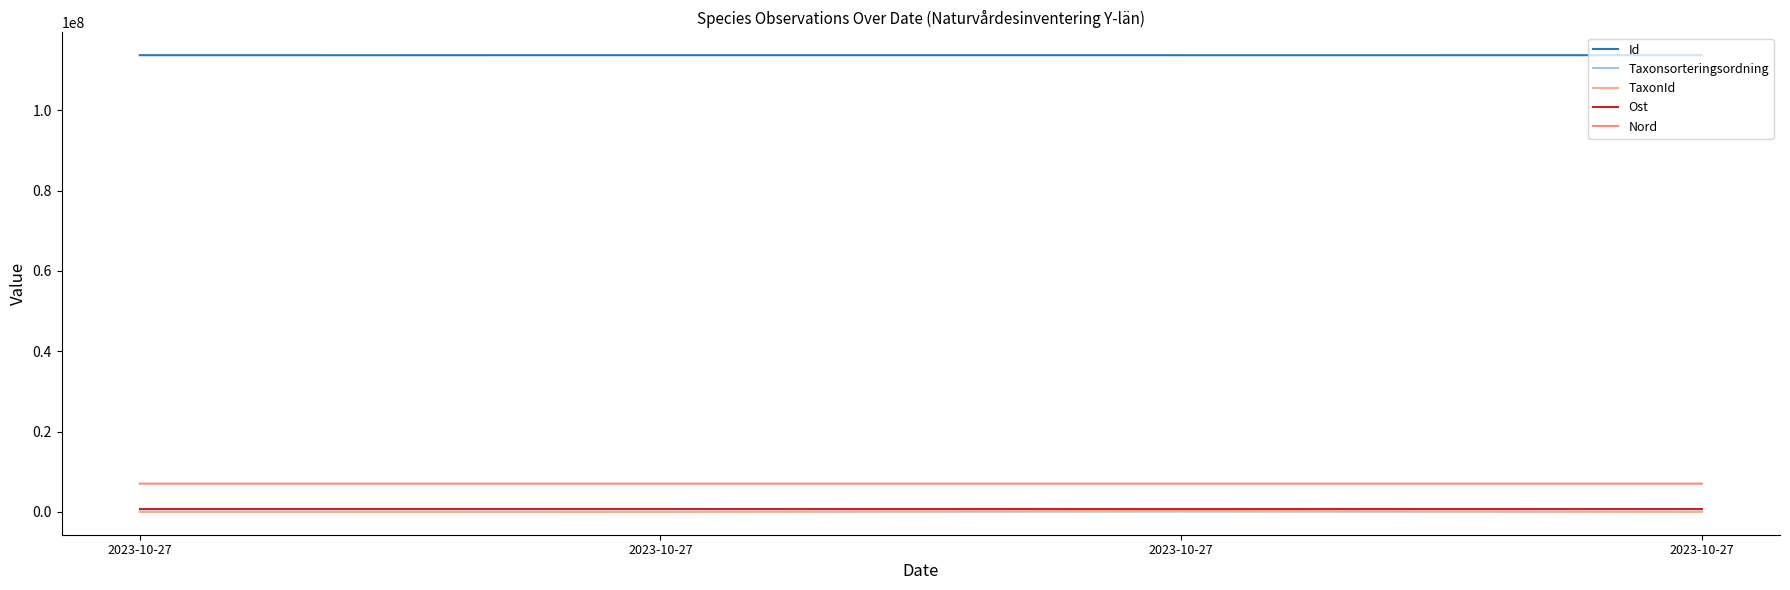

What is the sum of all Taxonsorteringsordning values?

328954